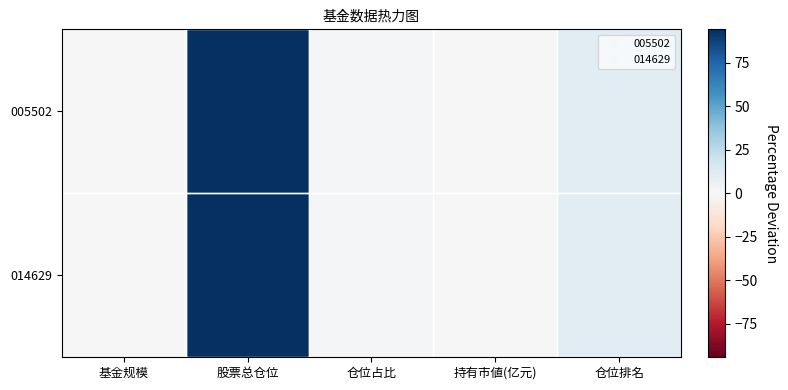

How many categories are shown in the chart?

5